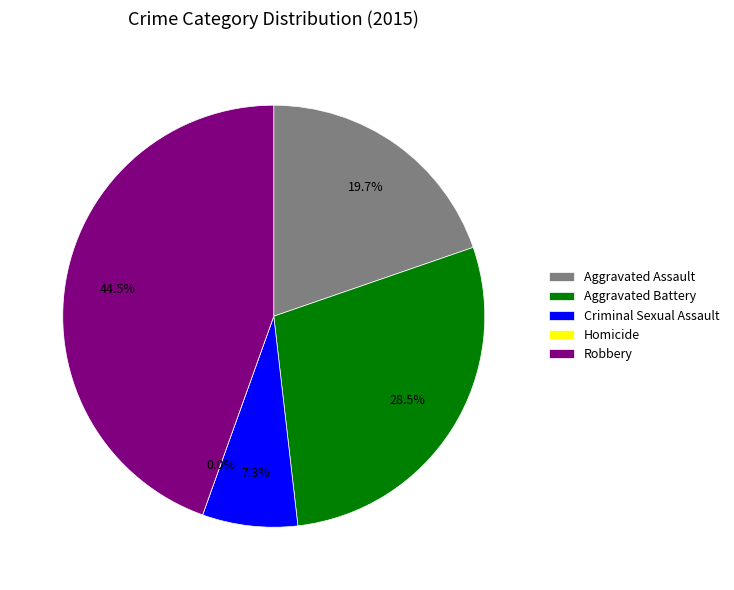

How many slices are in this pie chart?

5